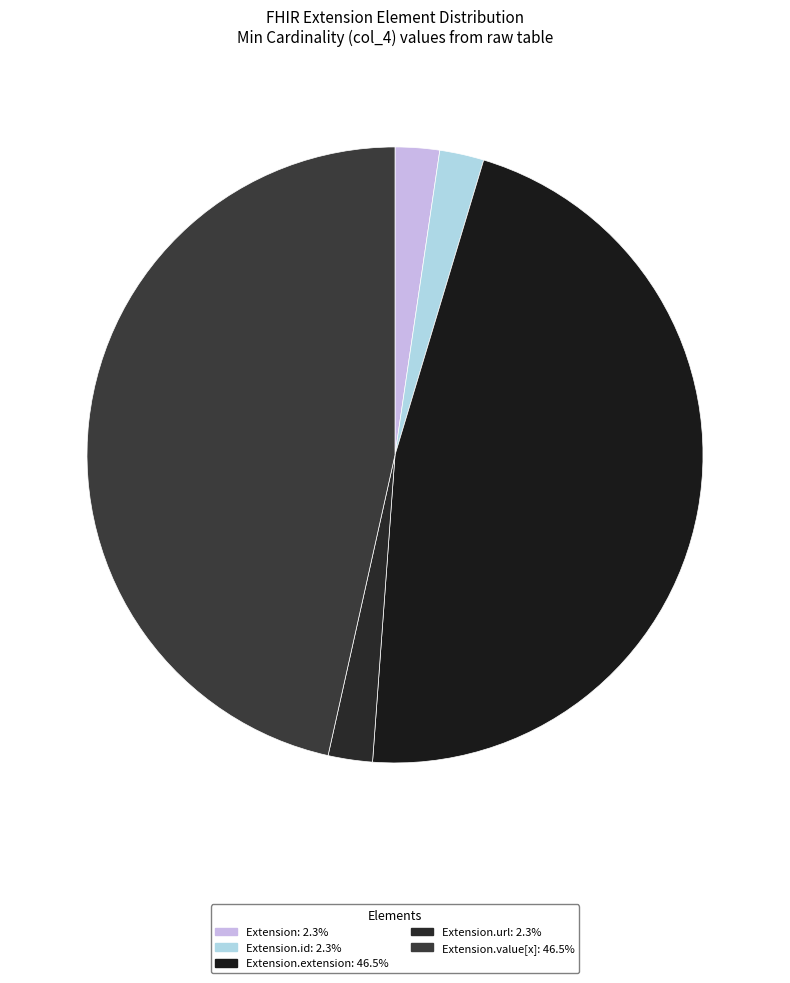

Rank the categories by value from lowest to highest.

Extension, Extension.id, Extension.url, Extension.extension, Extension.value[x]